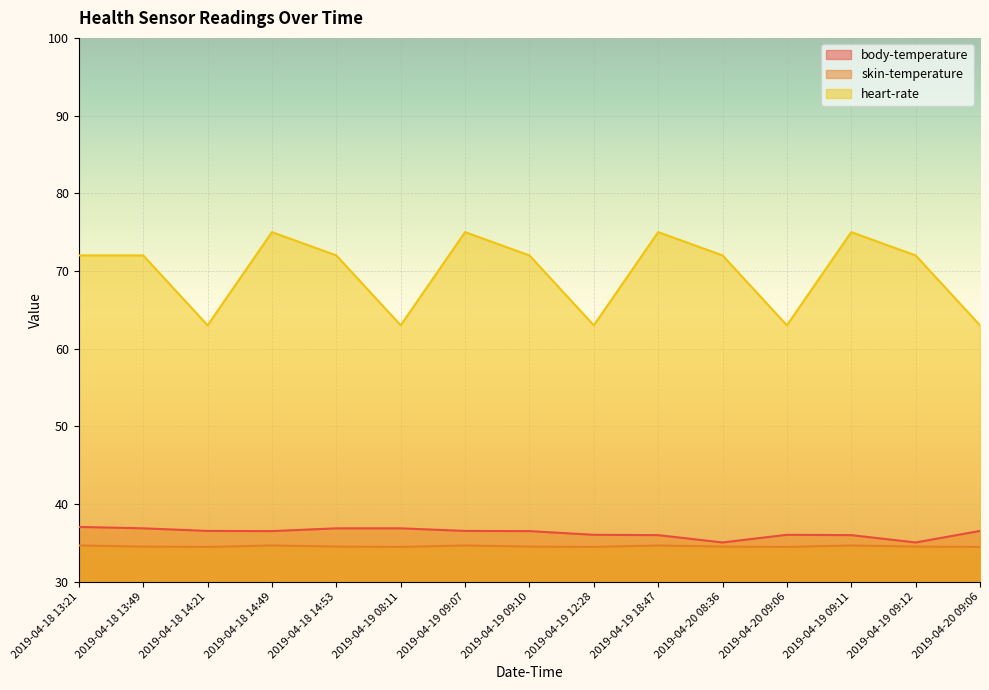

The value of body-temperature at 2019-04-19 08:11 is 36.9. True or false?

True